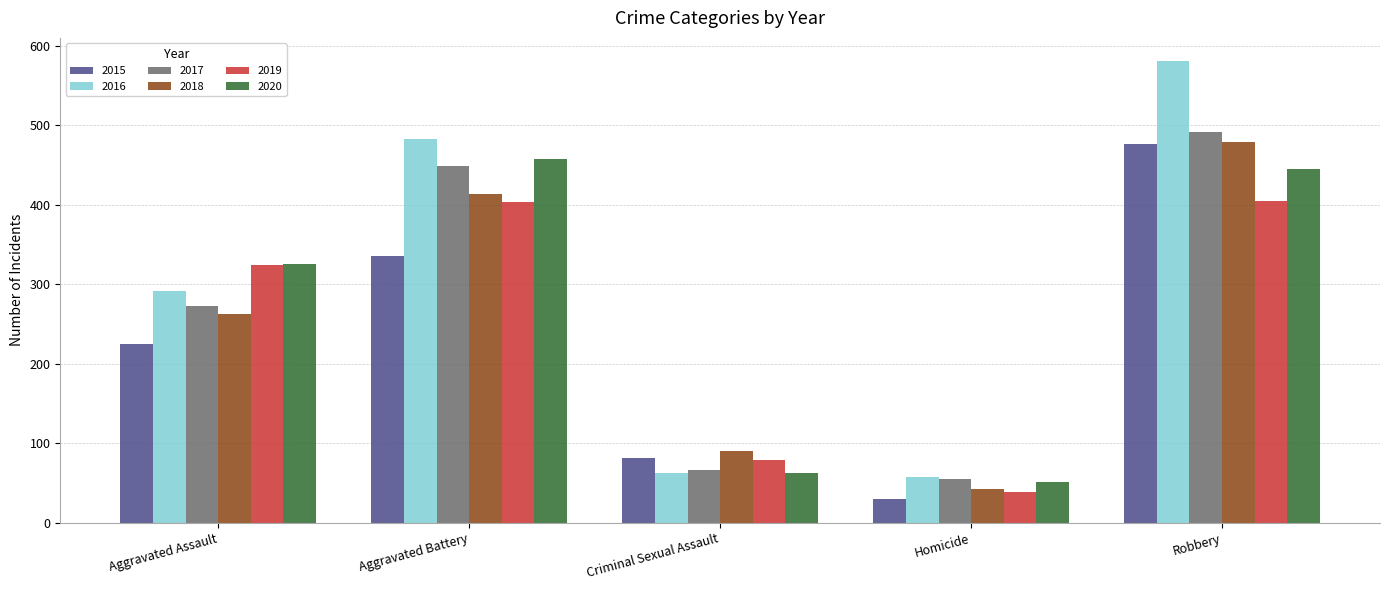

What is the approximate value of 2020 at Robbery?

445